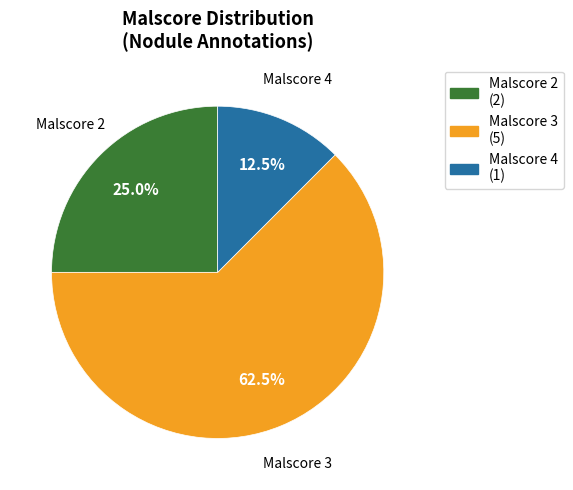

Is there a majority slice in this chart?

Yes